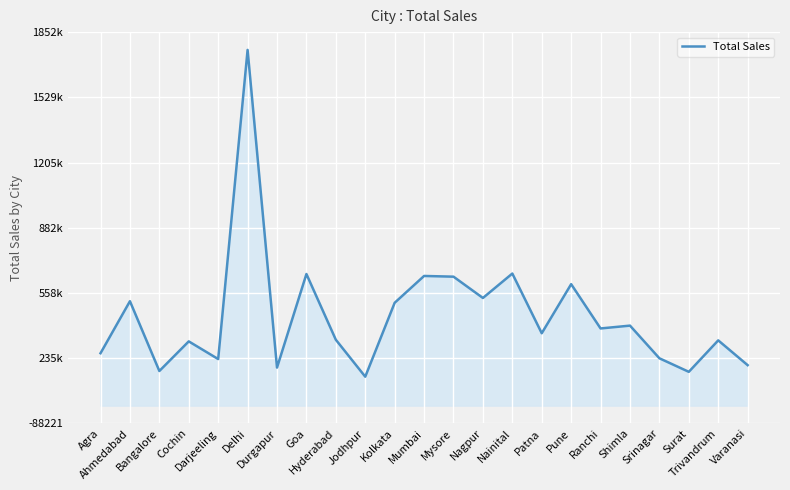

What is the ratio of the value at Surat to the value at Nainital?

0.3